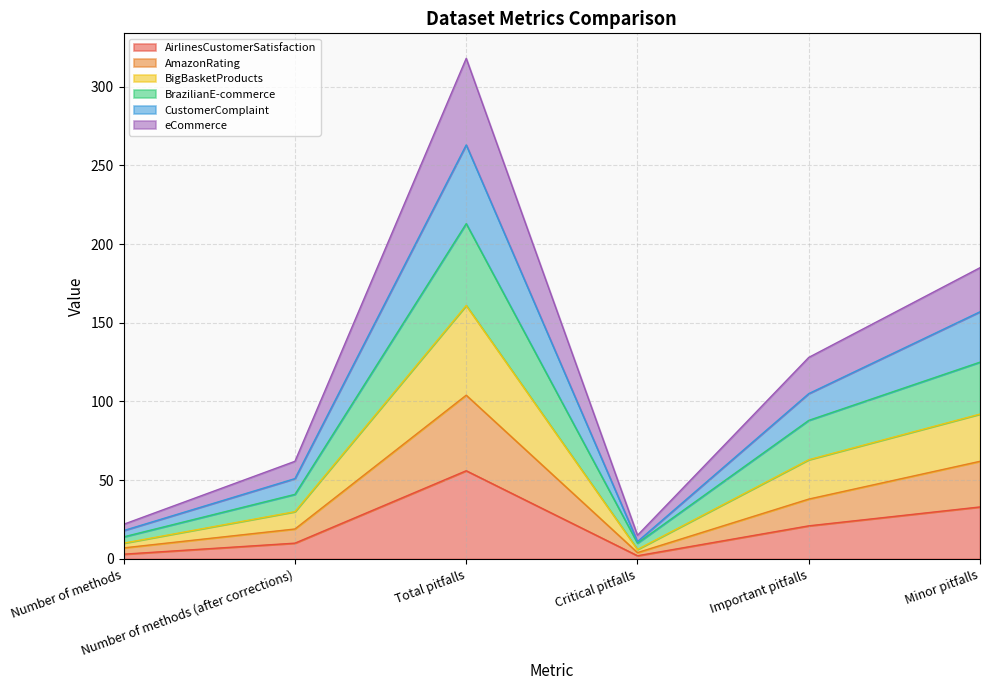

Which has a higher value, Number of methods (after corrections) or Total pitfalls?

Total pitfalls